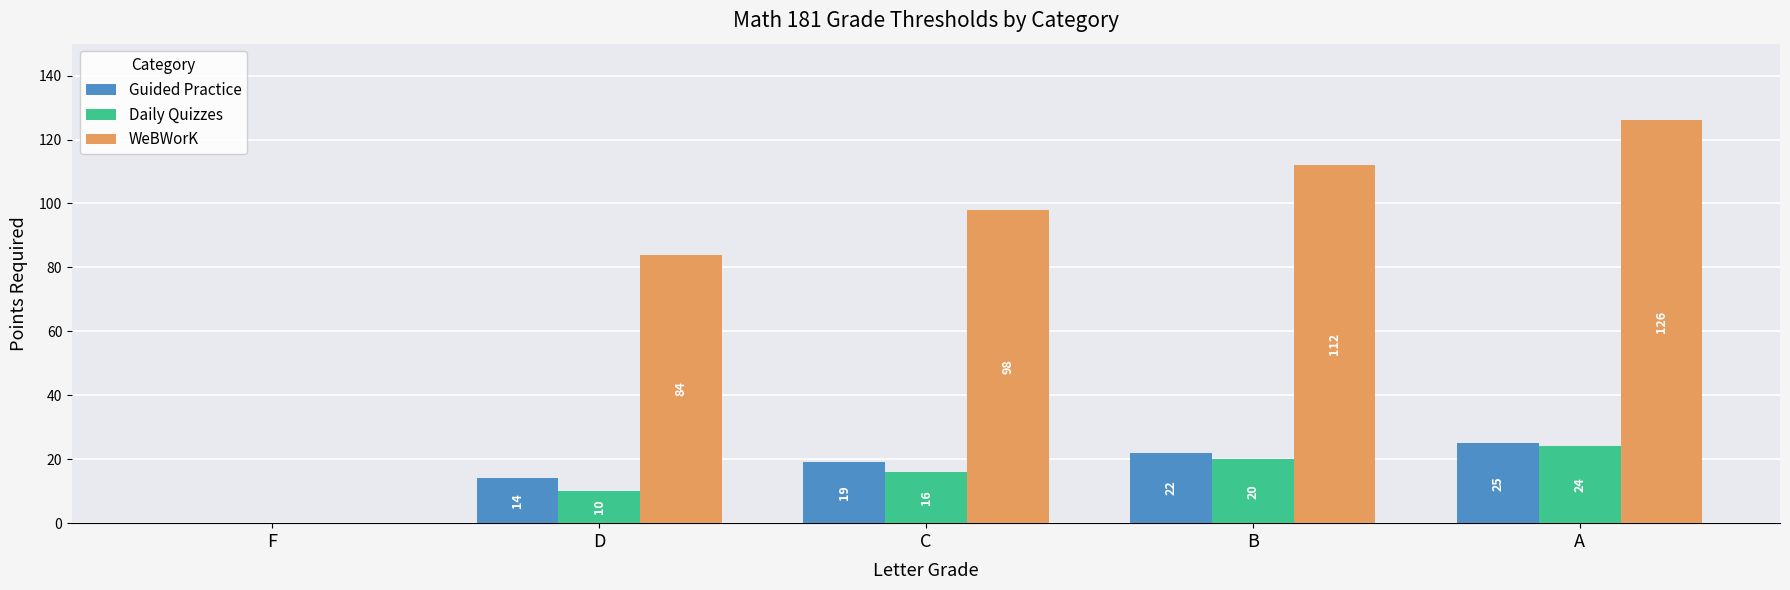

True or false: Guided Practice has a value of 19 at C.

True